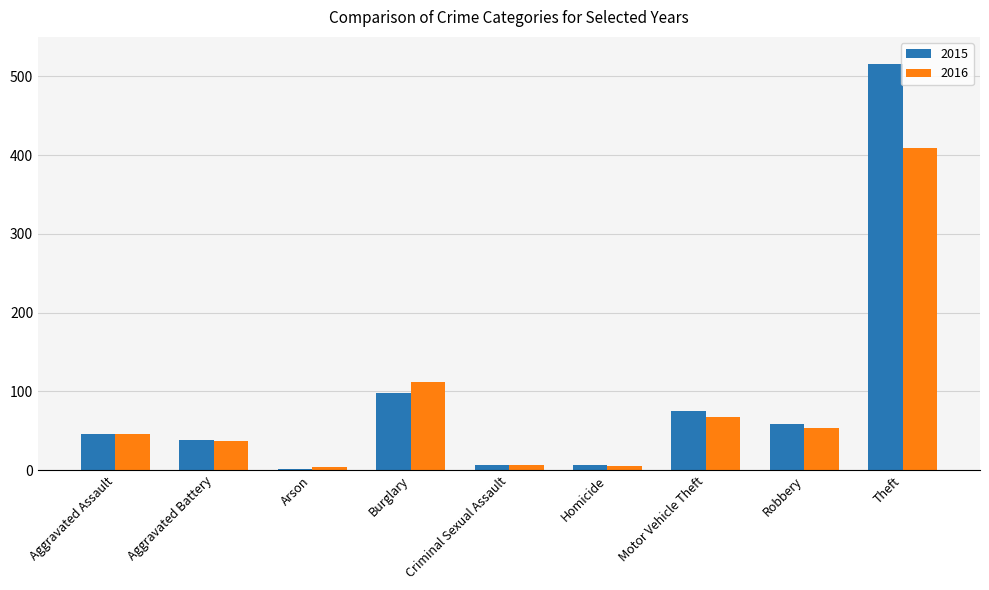

What is the average value of the 2015 series?

94